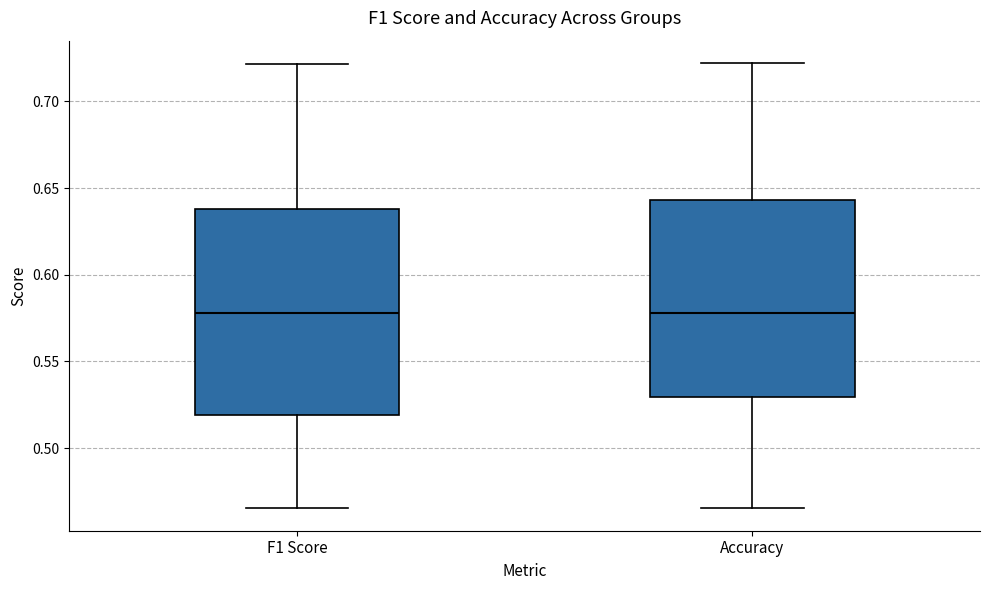

Where does the lower whisker of the box for Accuracy end on the y-axis? The values are not printed on the chart, so give them approximately, as read against the axis.

0.465